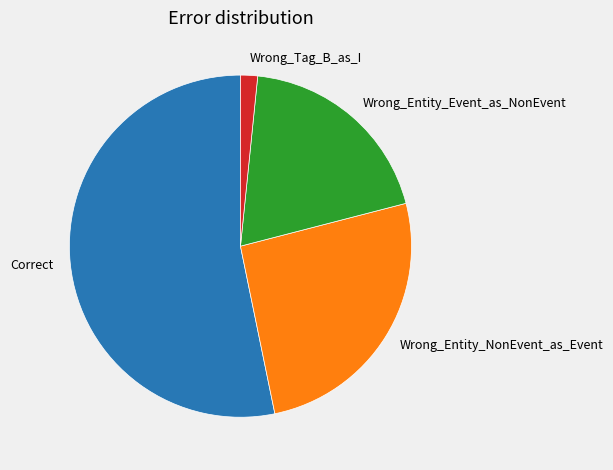

Does Correct represent more than half of the total?

Yes